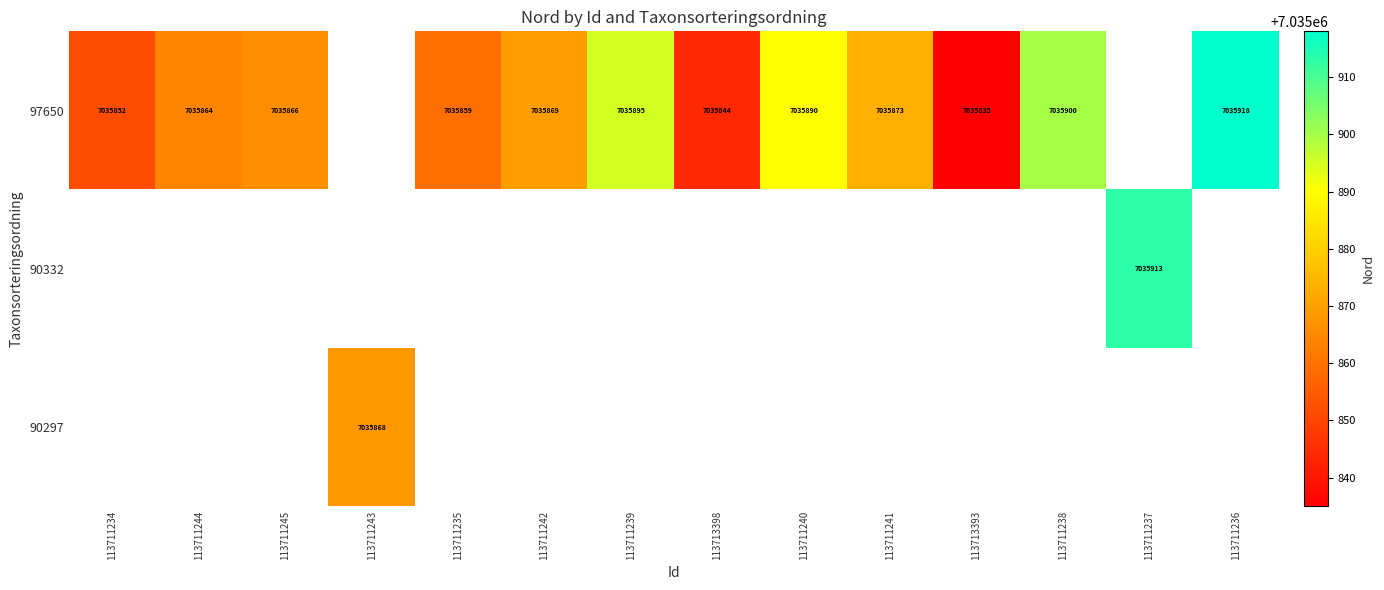

Between 113713398 and 113711239, which is larger?

113711239